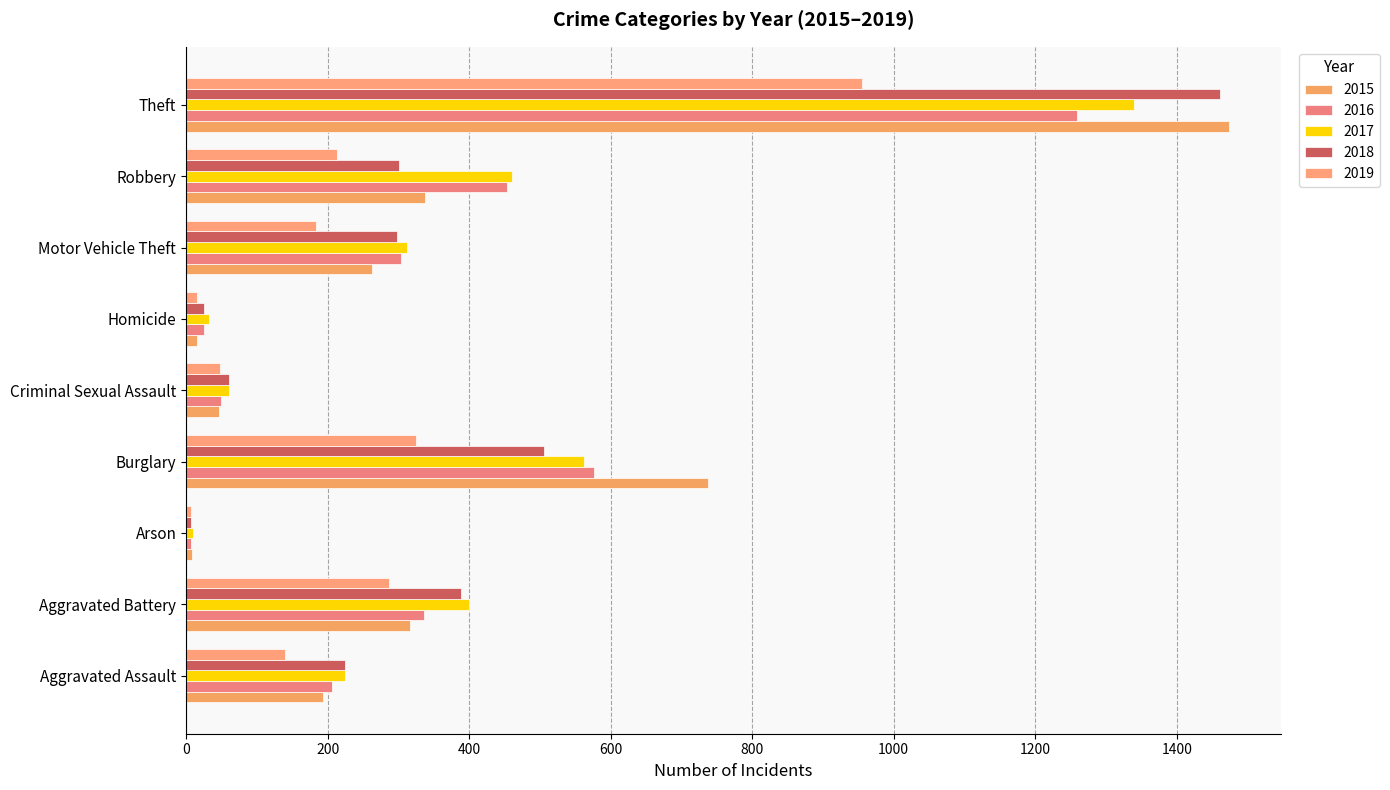

At Homicide, list the series in order from smallest to largest.

2015, 2019, 2018, 2016, 2017